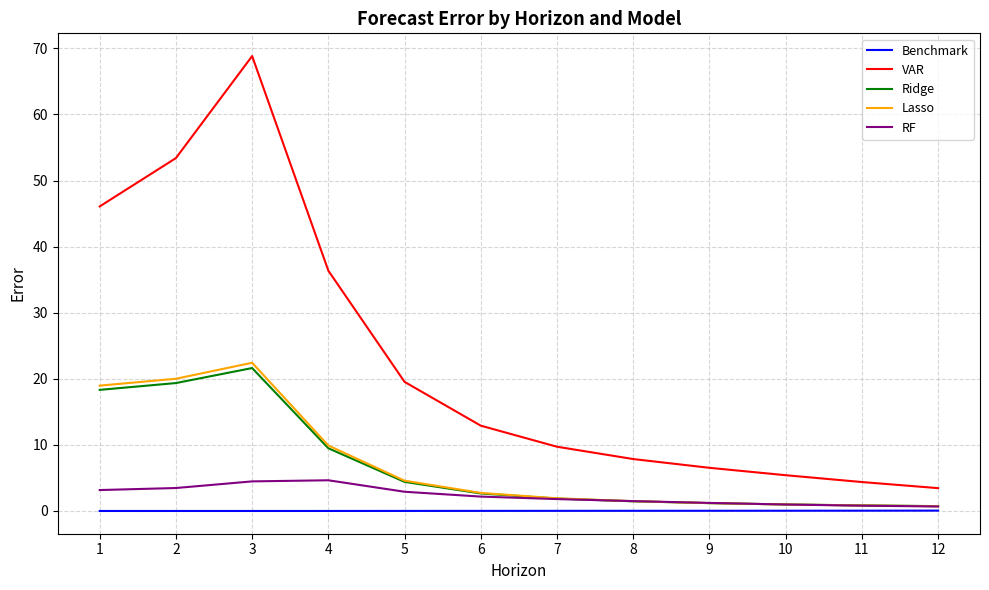

At which category does Ridge reach its first local peak?

3